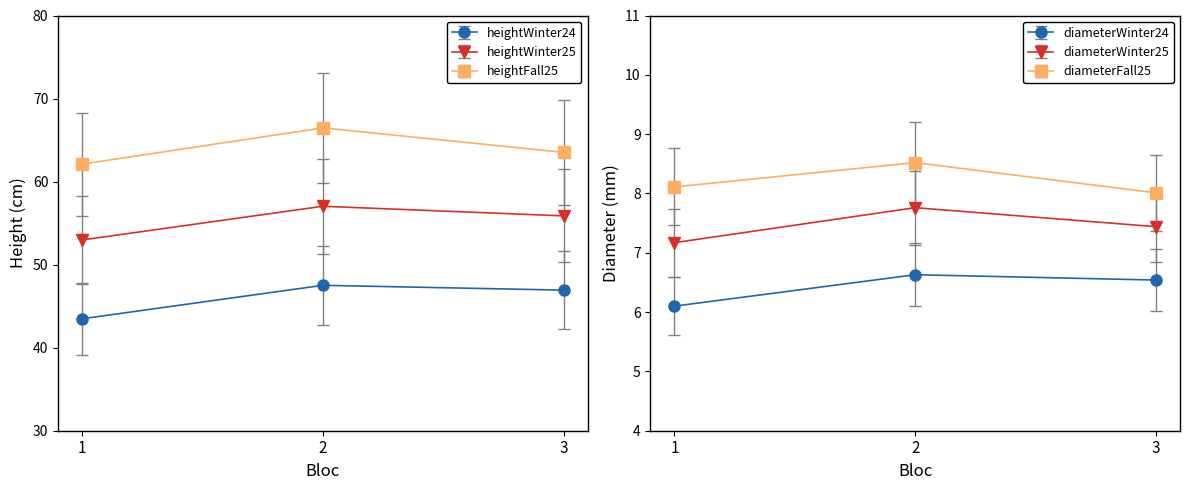

Which has a higher value, 3 or 1?

3